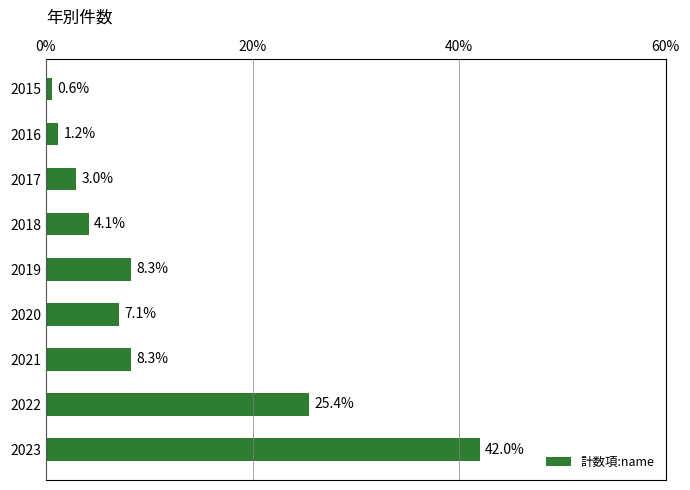

Which has a higher value, 2019 or 2017?

2019